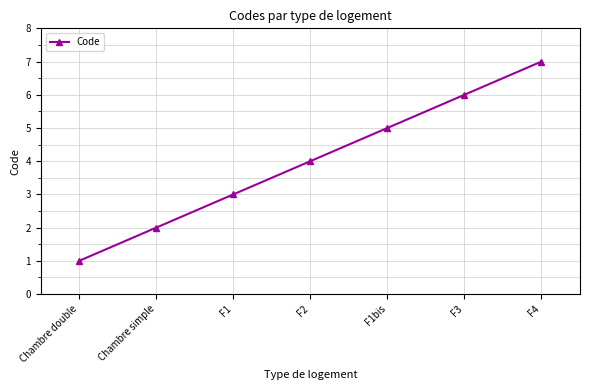

List the labels in order of value, smallest first.

Chambre double, Chambre simple, F1, F2, F1bis, F3, F4